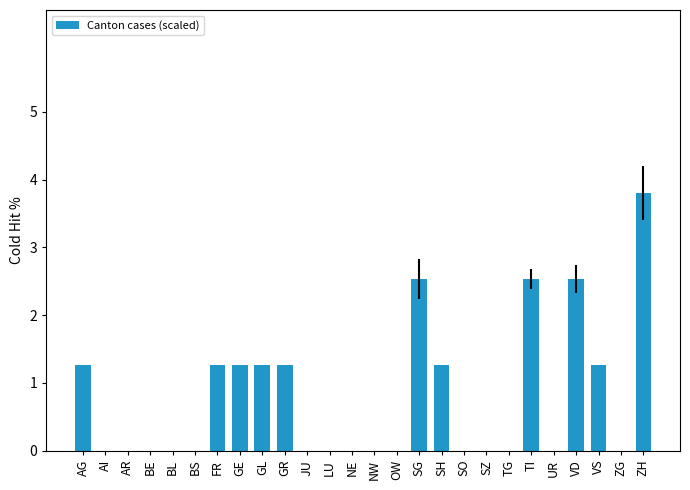

What is the sum of all values?

20.3